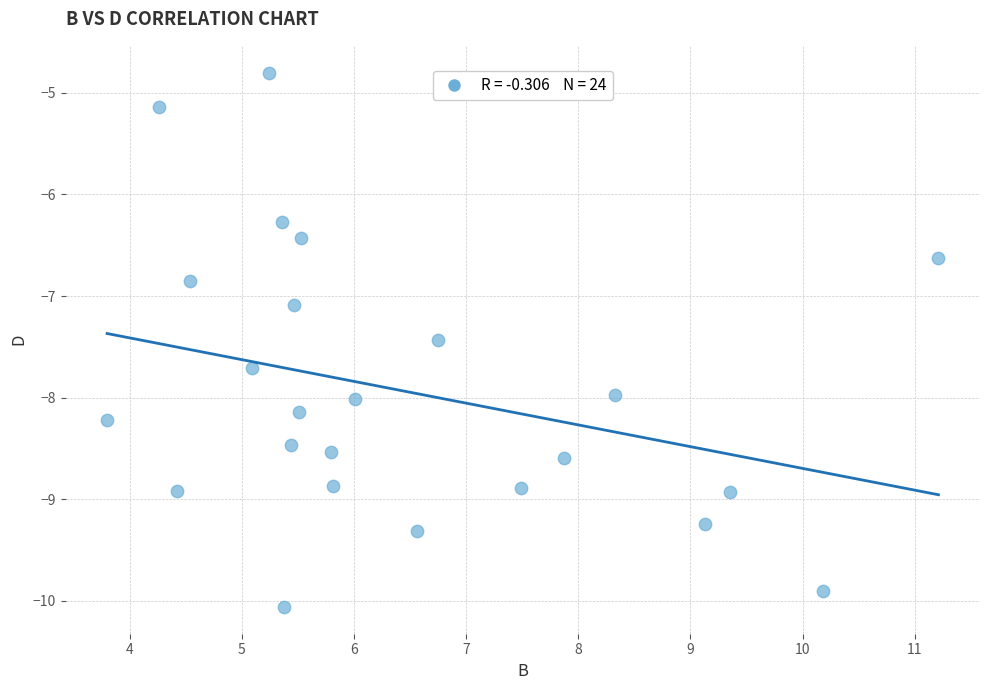

What Y value in the scatter plot is closest to -7?

-7.1